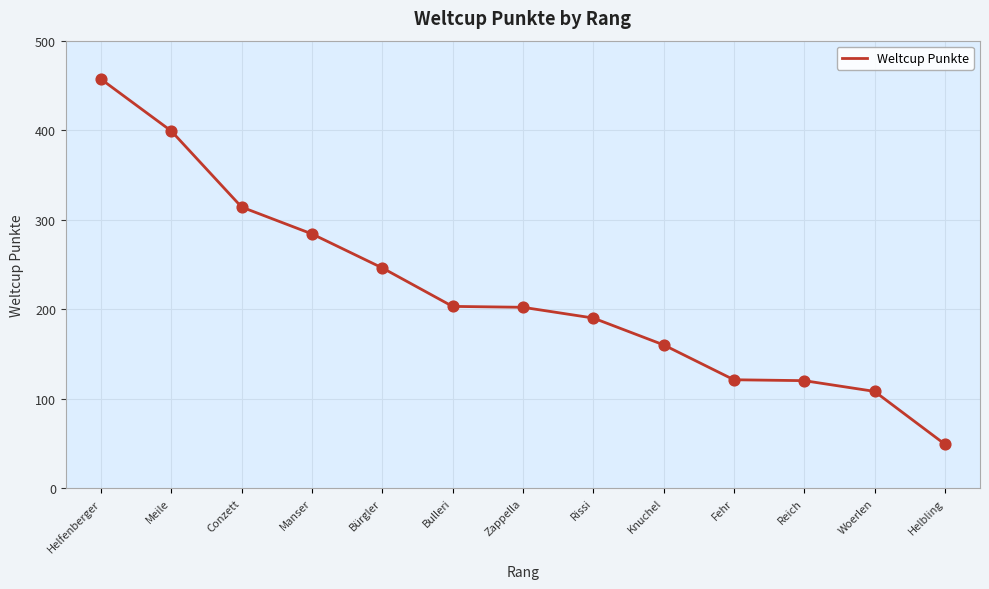

What is the ratio of the value at Zappella to the value at Bürgler?

0.8